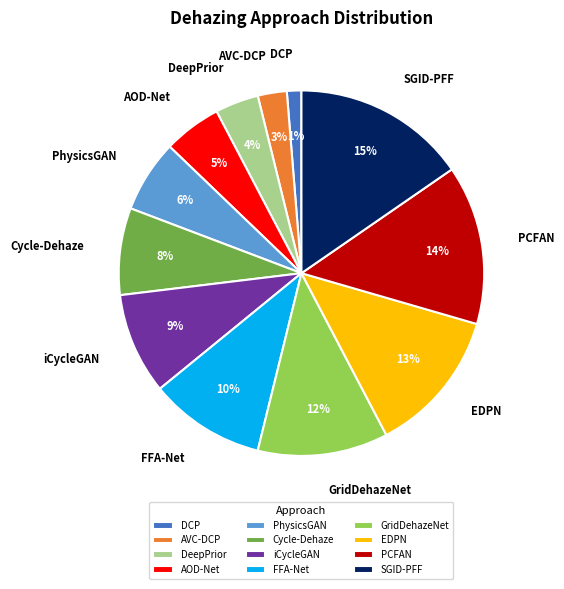

To the nearest percent, what percentage of the pie is Cycle-Dehaze?

8%